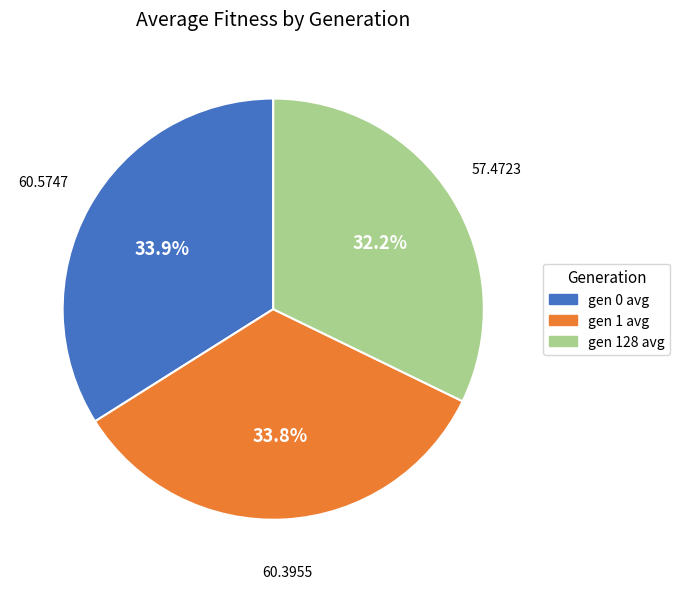

What percentage is NOT represented by gen 0 avg?

66.1%